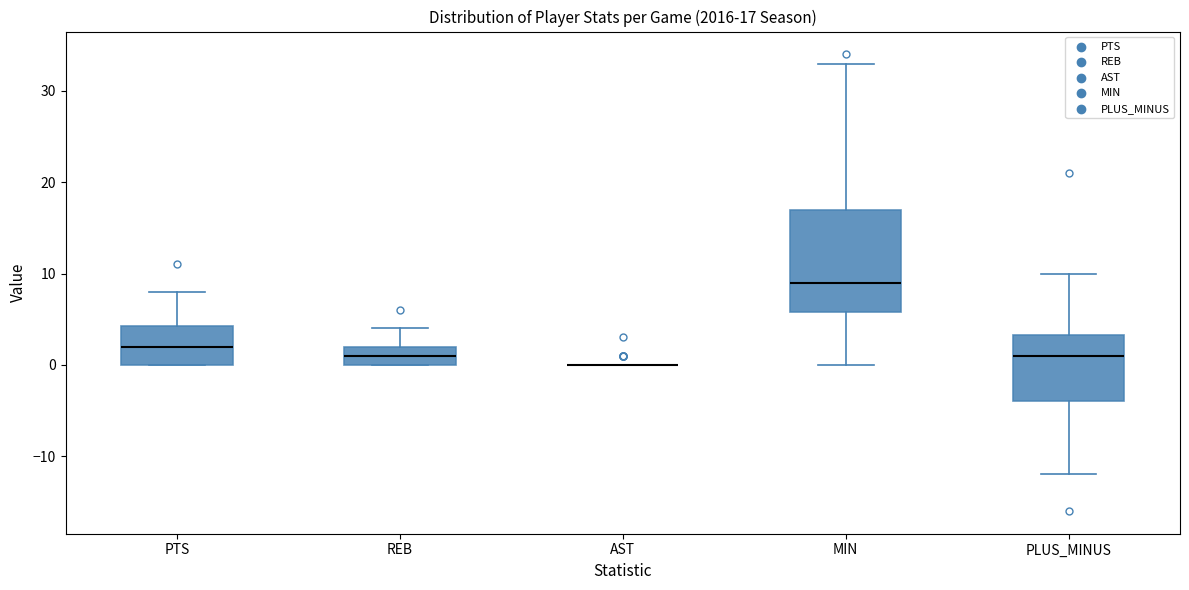

Which box is the tallest, from its lower edge to its upper edge?

MIN